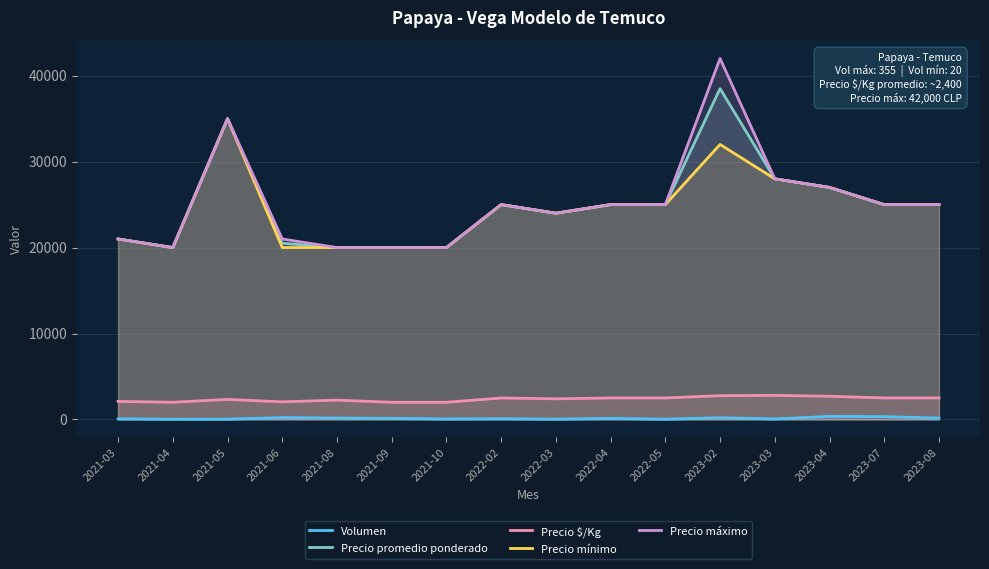

What is the label of the 10th point from the right?

2021-10